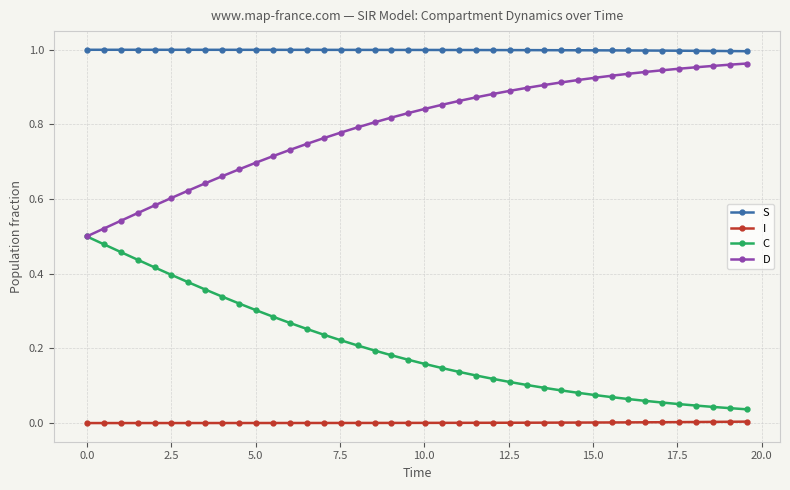

Rank the series by their average value, from lowest to highest.

I, C, D, S